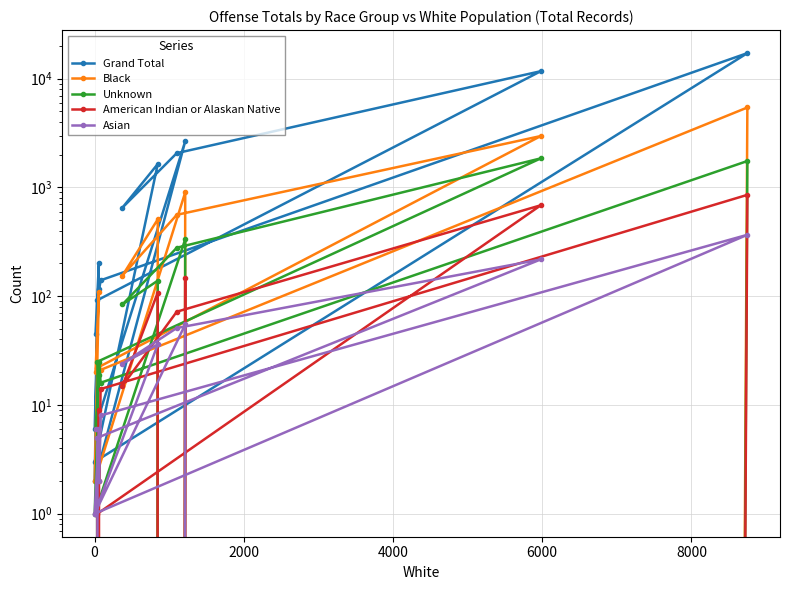

Rank the series by their maximum value, from lowest to highest.

Asian, American Indian or Alaskan Native, Unknown, Black, Grand Total